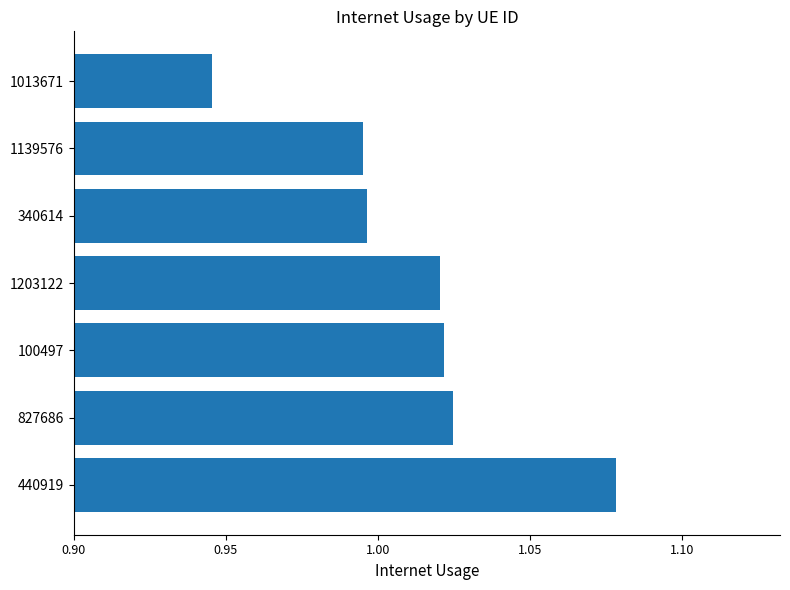

At which category does the chart reach its minimum across all series?

1013671